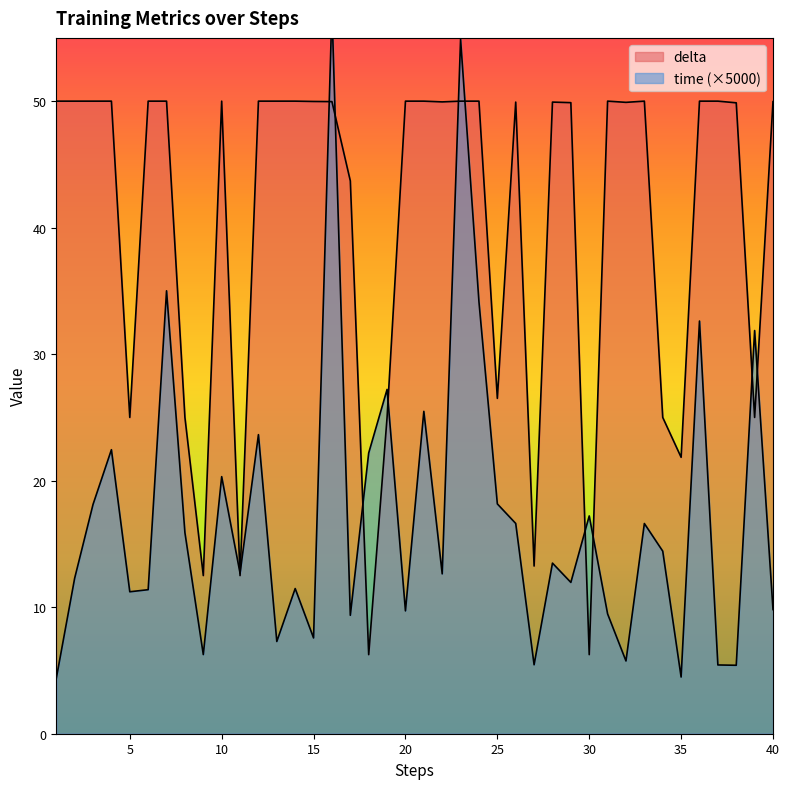

After their last crossing, which series has the higher values: time or delta?

delta